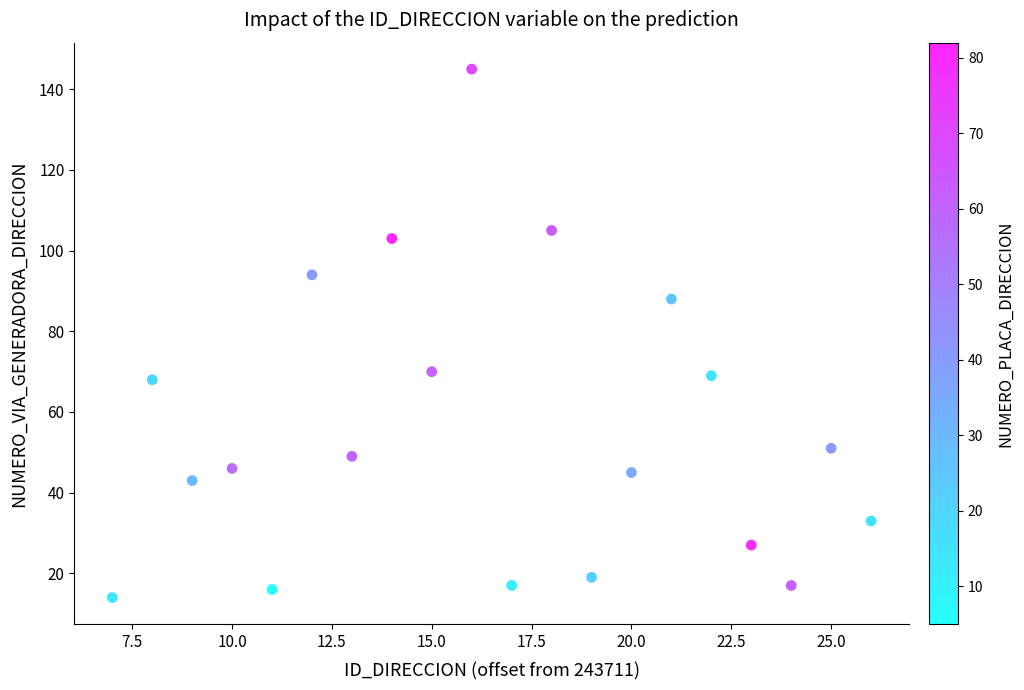

What is the range of X values (max minus min)?

19